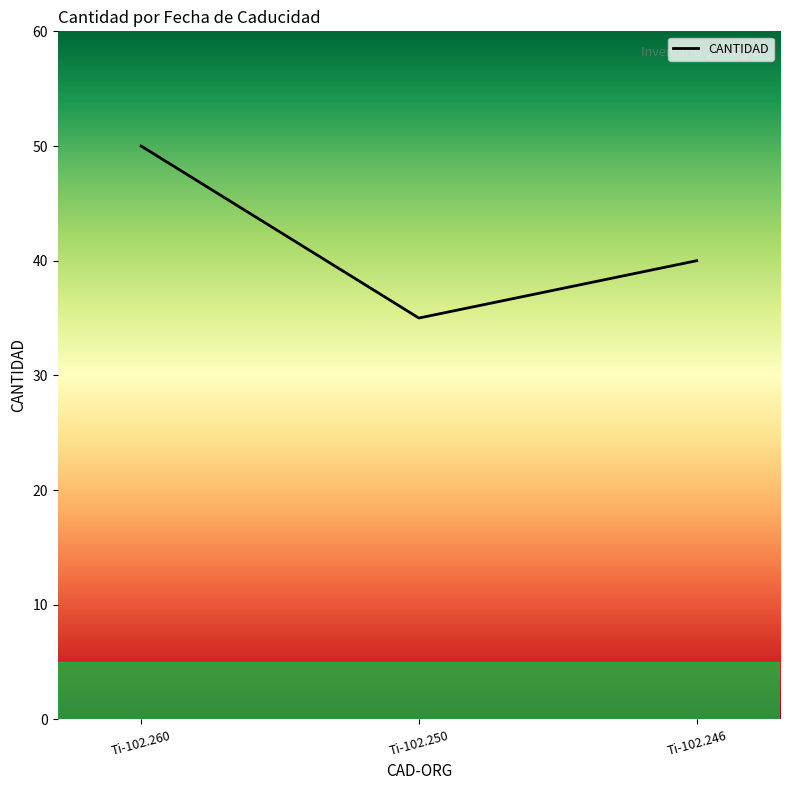

What is the smallest value displayed?

35